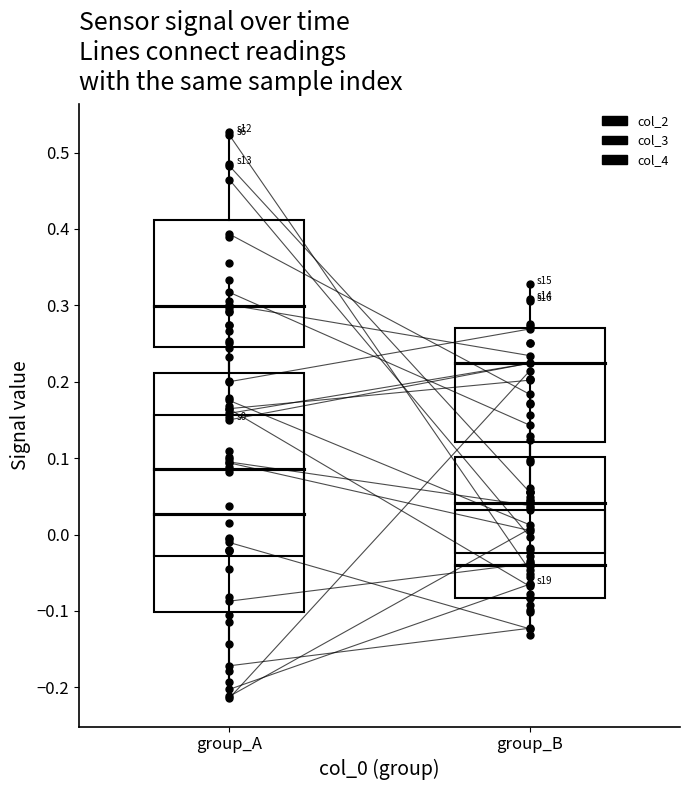

Which series contains the lowest Y value?

col_2